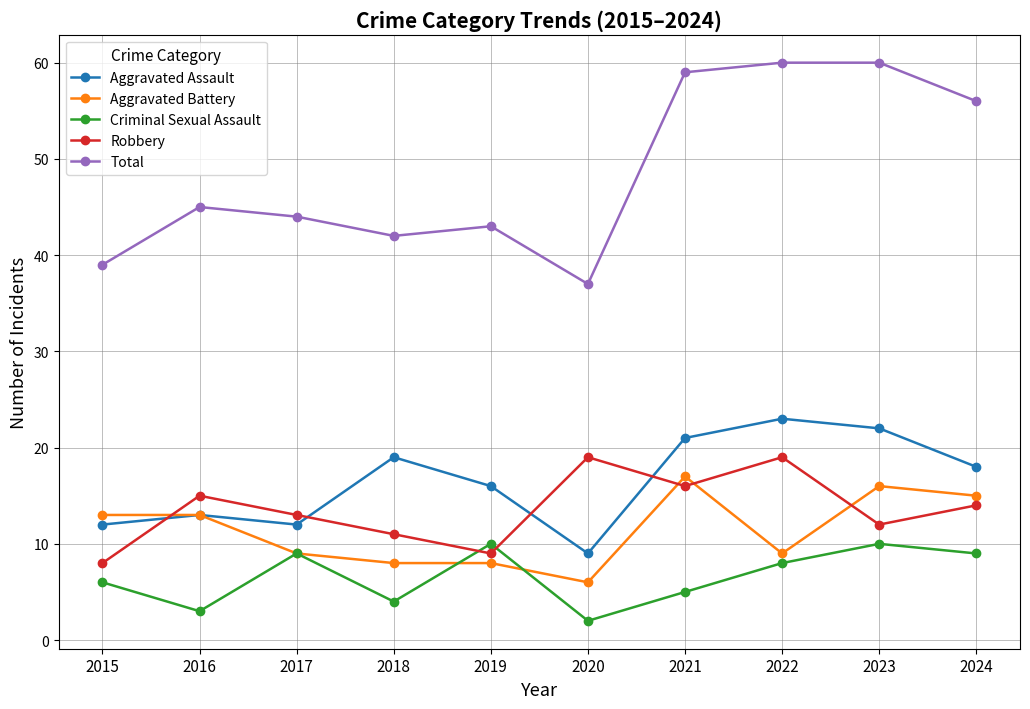

Read the Aggravated Battery value at 2021, to the nearest 5.

15